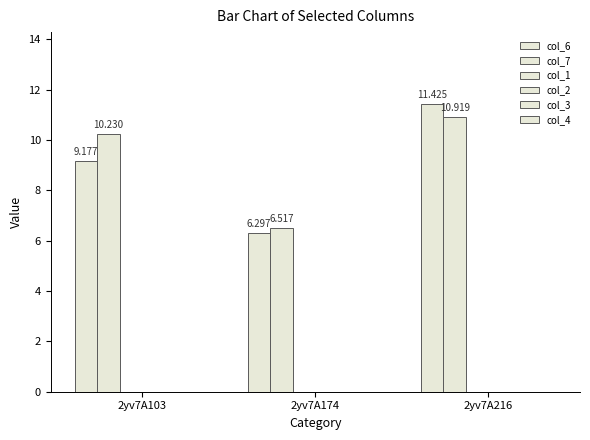

How many series are shown in this chart?

2